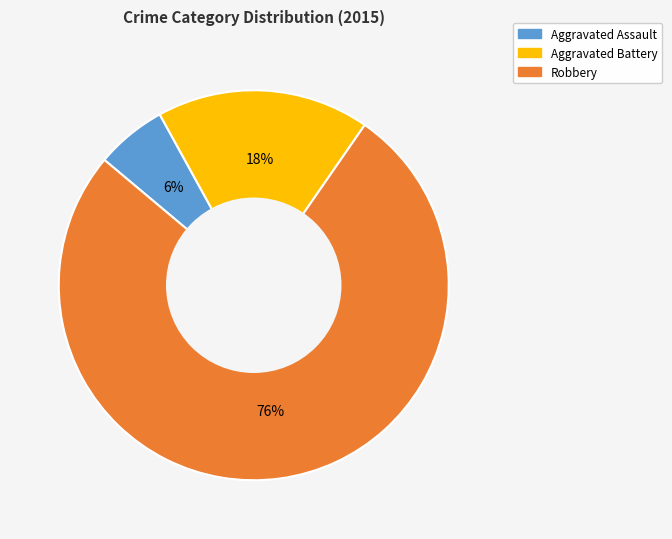

Between Aggravated Battery and Aggravated Assault, which is larger?

Aggravated Battery